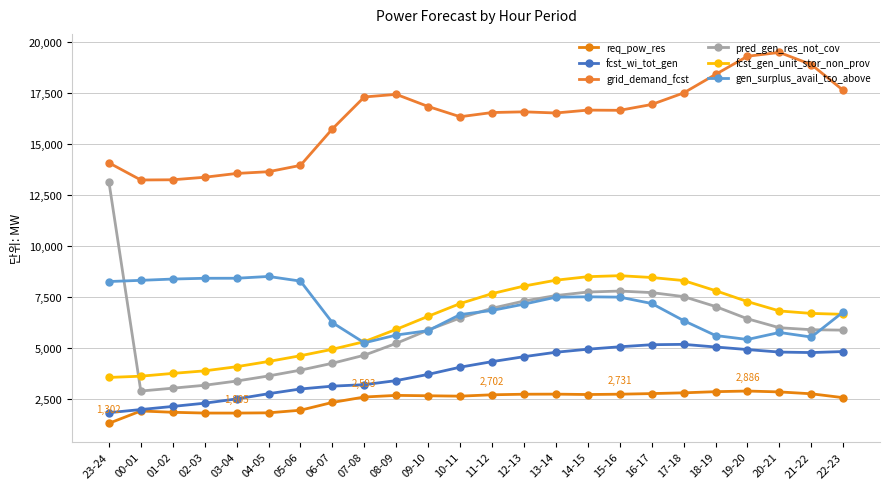

True or false: pred_gen_res_not_cov and gen_surplus_avail_tso_above cross at least once.

True